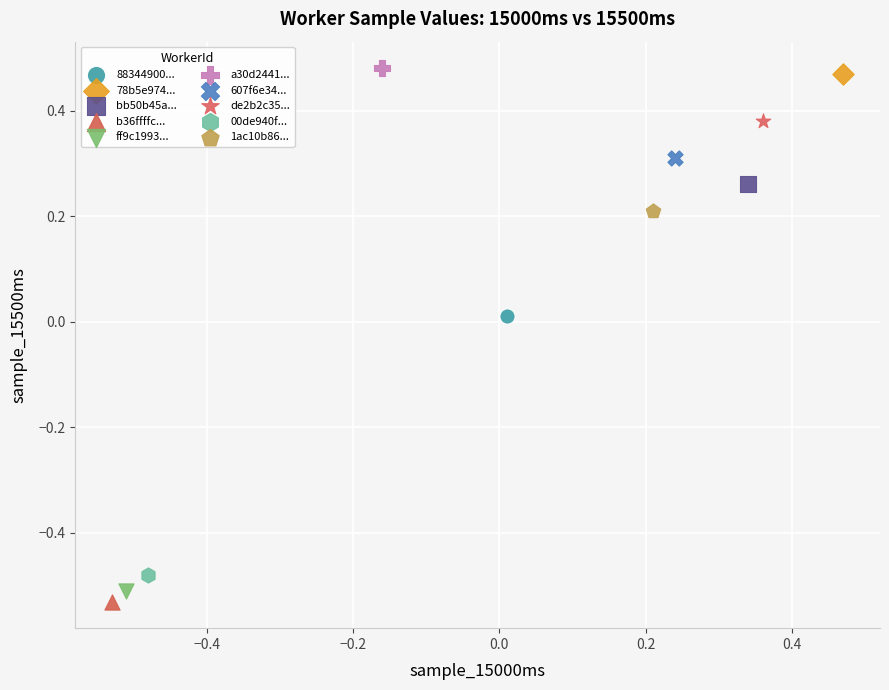

Which series reaches the maximum Y coordinate?

a30d2441...